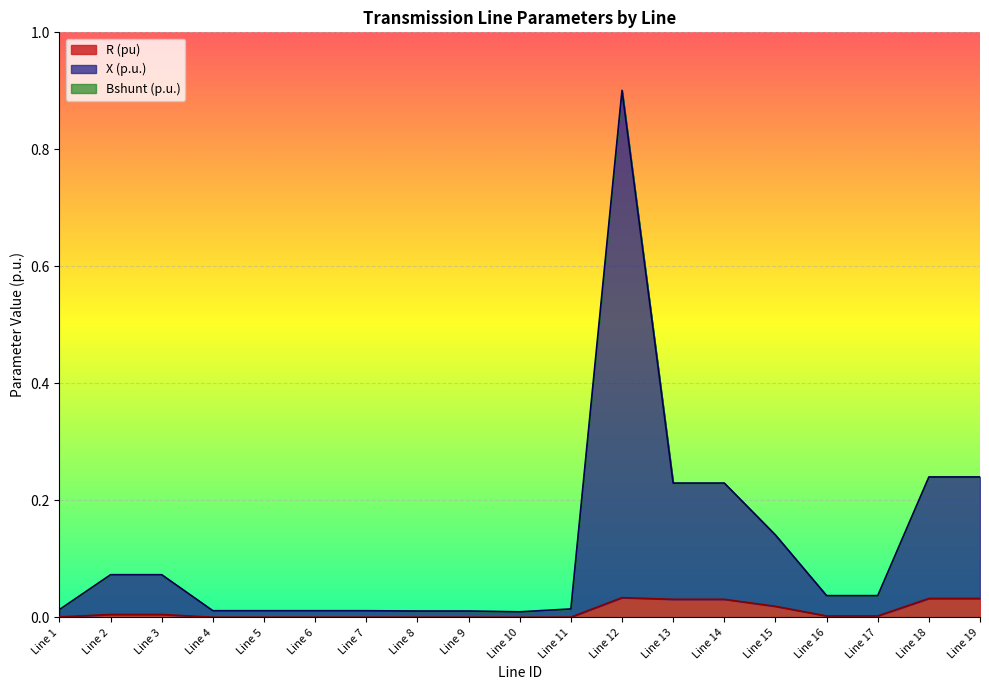

Is it true that R (pu) equals 0.0 at Line 10?

False